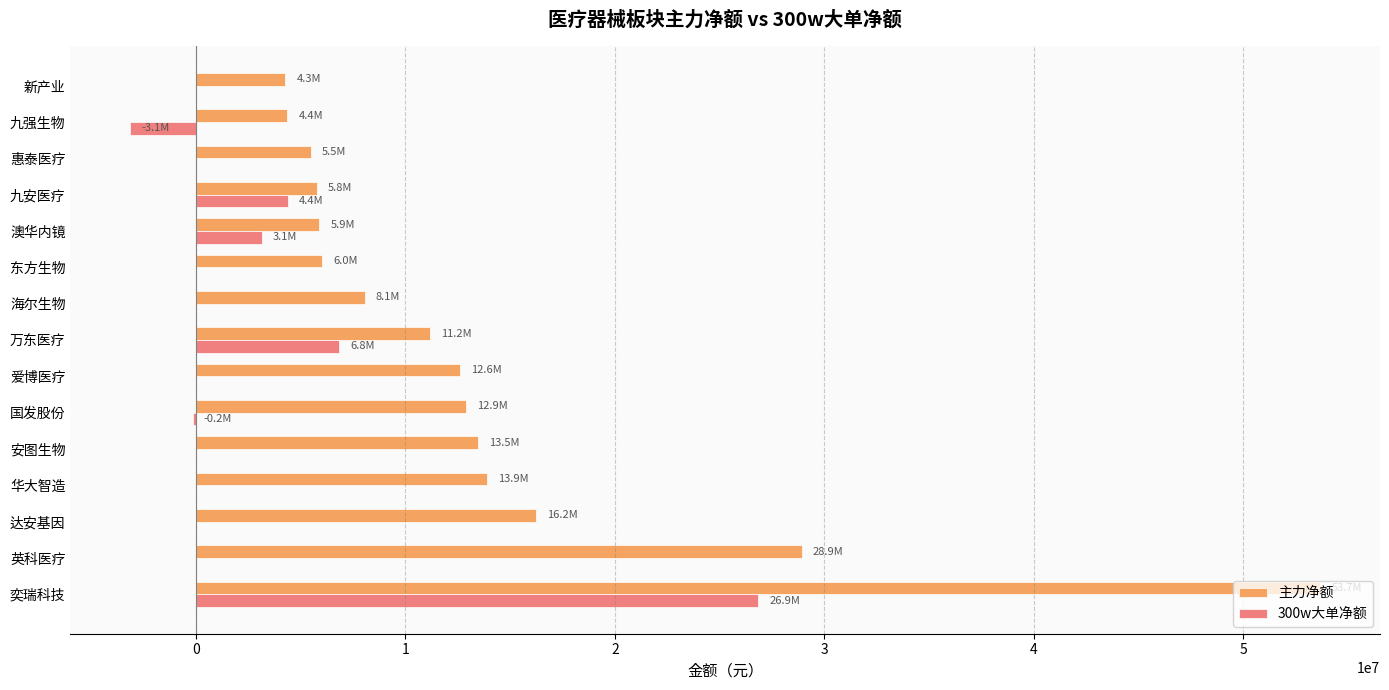

Count the number of data series in this chart.

2